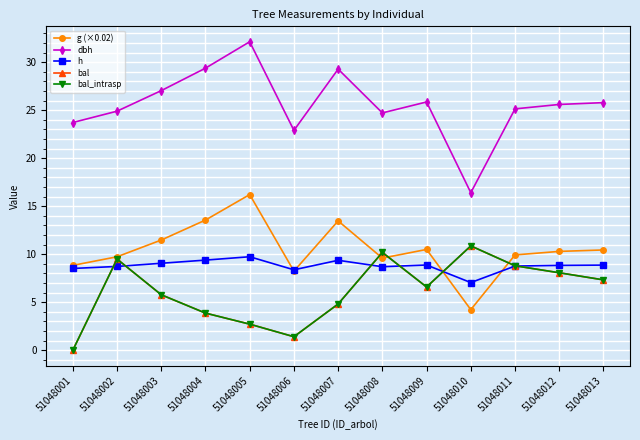

Is it true that g (×0.02) equals 13.6 at 51048004?

True